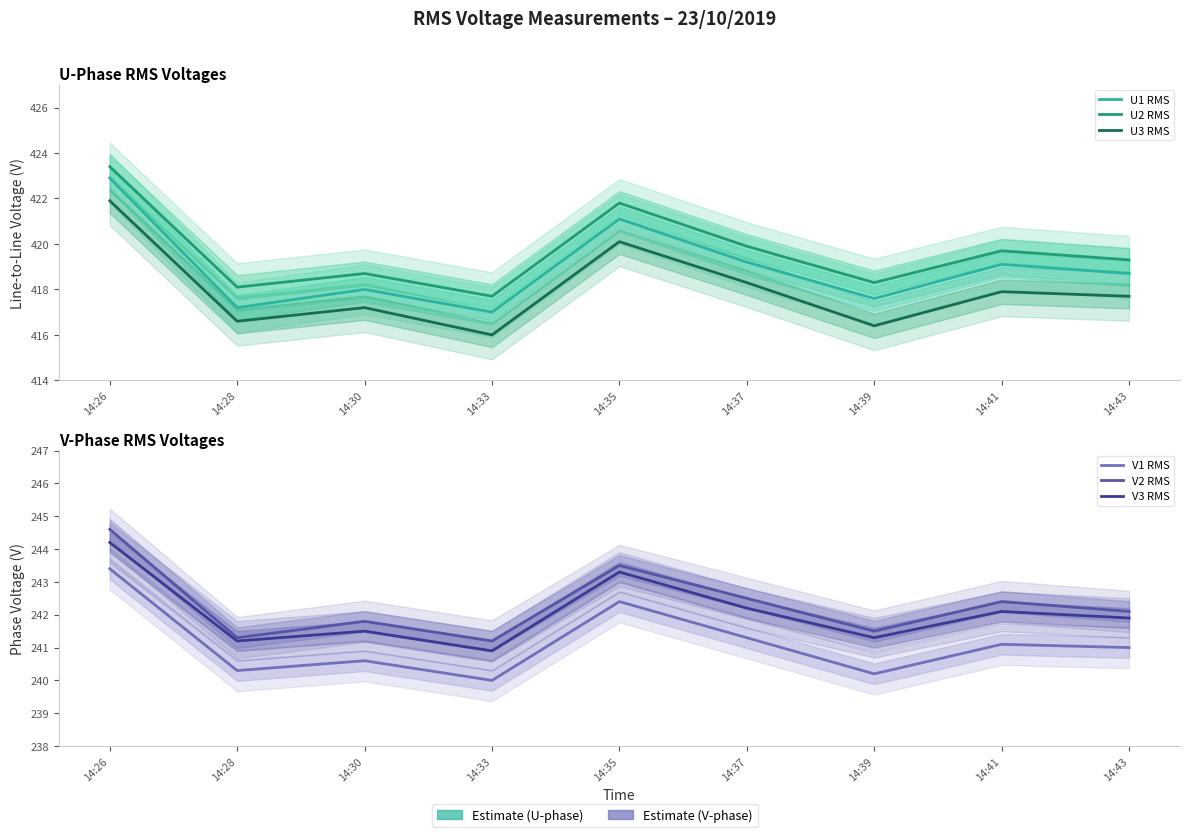

At how many categories does at least one series exceed 309?

9